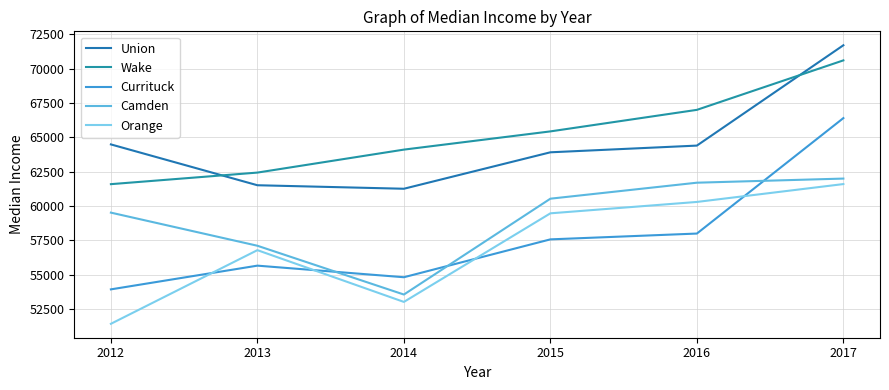

List the series in order of their peak value, highest first.

Union, Wake, Currituck, Camden, Orange